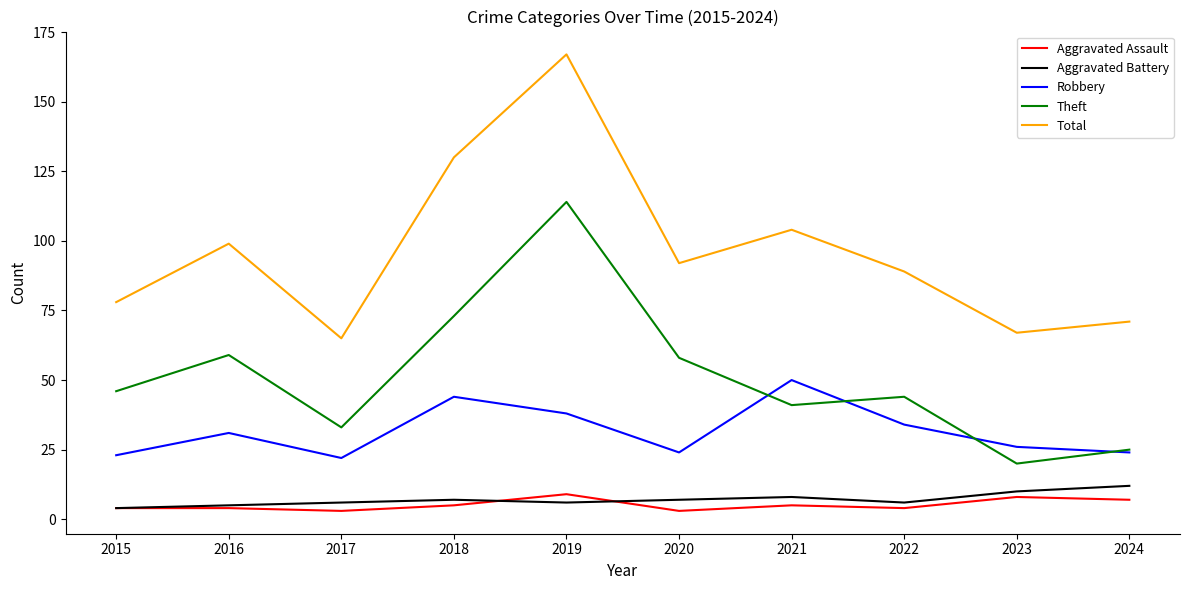

Where is the first local maximum for Theft?

2016